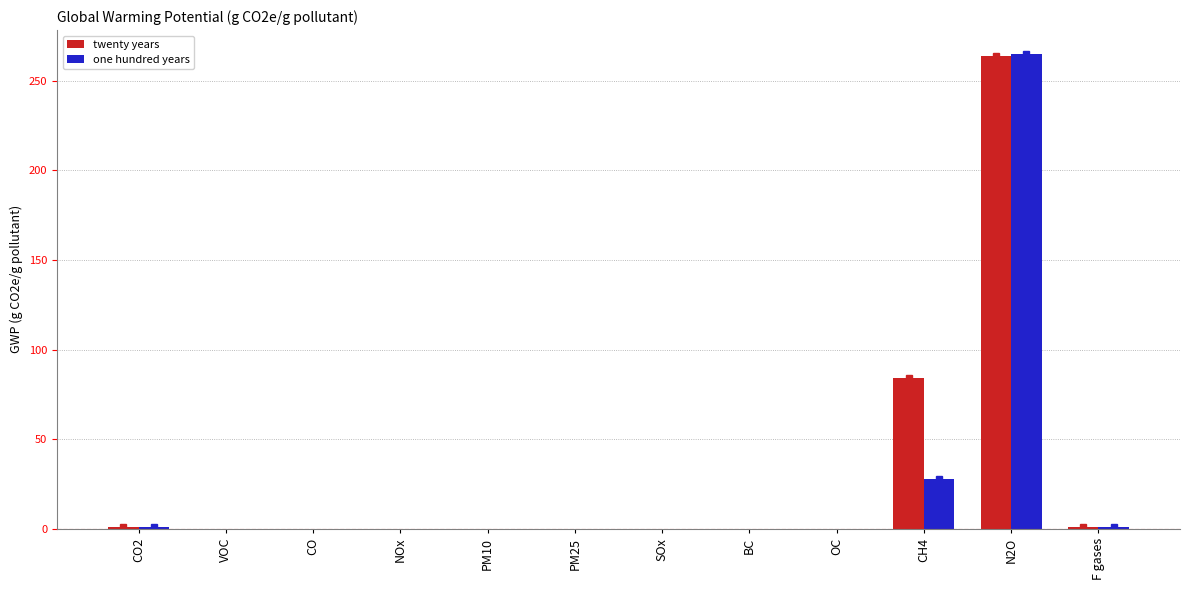

Which label corresponds to the largest value in the chart?

N2O